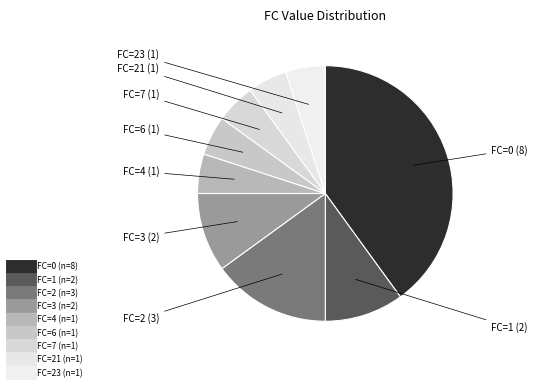

How many slices are in this pie chart?

9